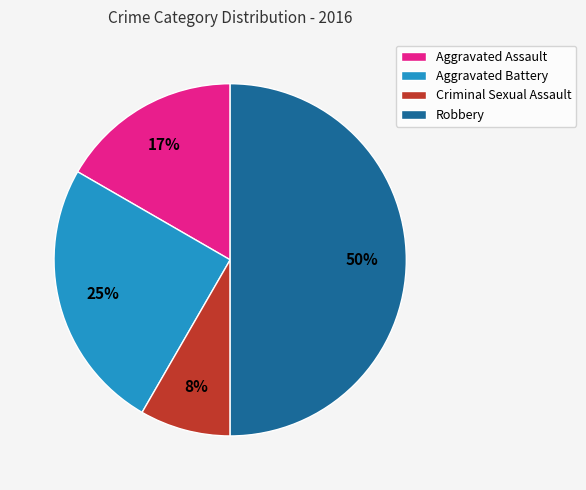

What is the smallest slice in the pie chart?

Criminal Sexual Assault